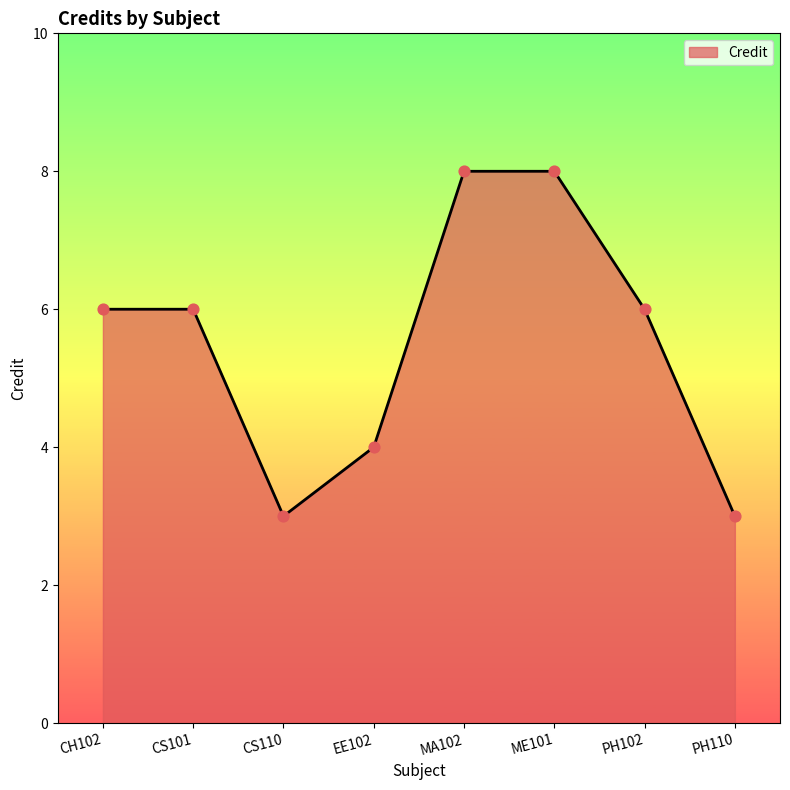

Which has a higher value, EE102 or CS110?

EE102